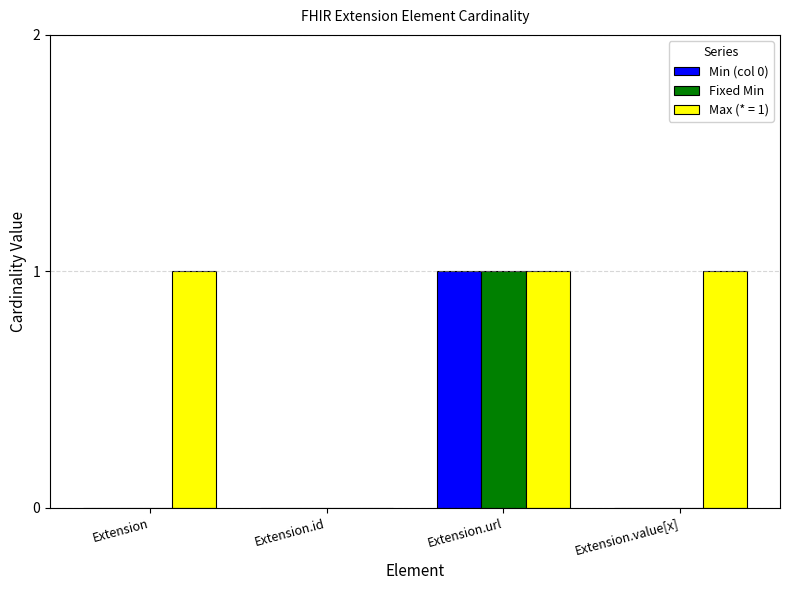

How many Fixed Min values are between 0 and 1?

4